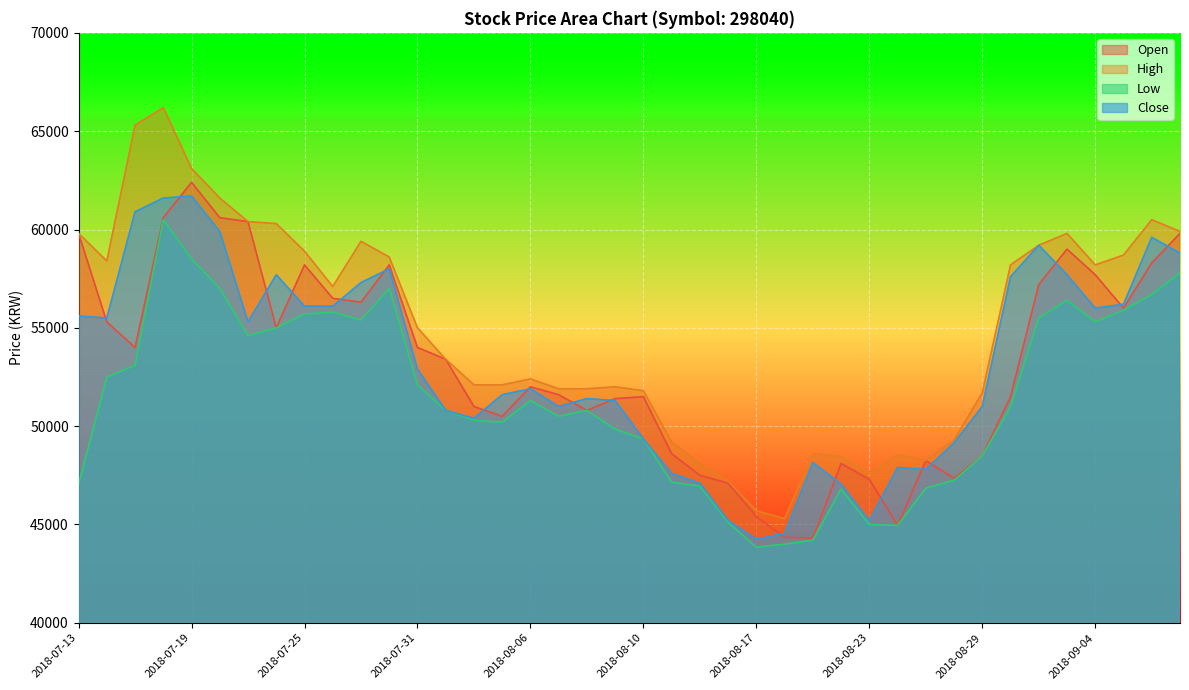

What is the spread (max minus min) of values at 2018-08-02?

1800